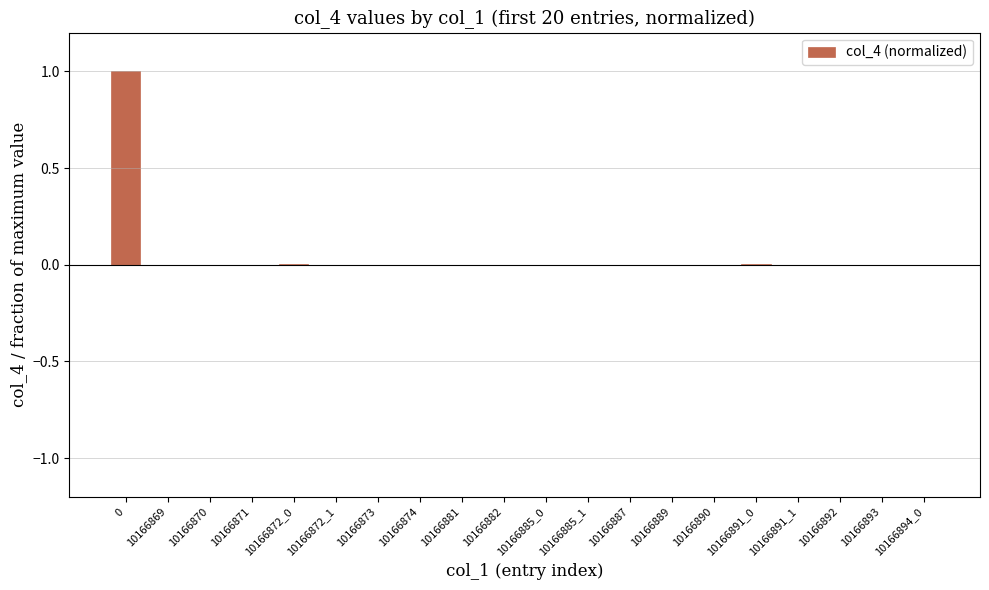

The chart shows a value of 0.0 at 10166881. True or false?

True